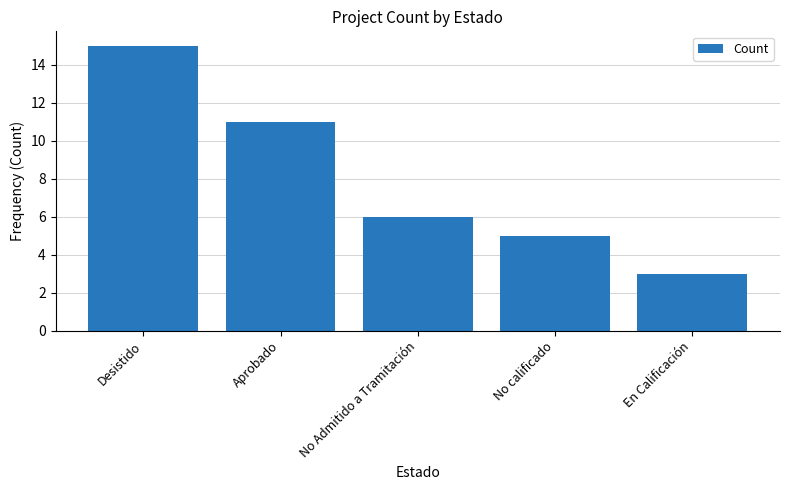

What is the label of the 2nd bar from the right?

No calificado